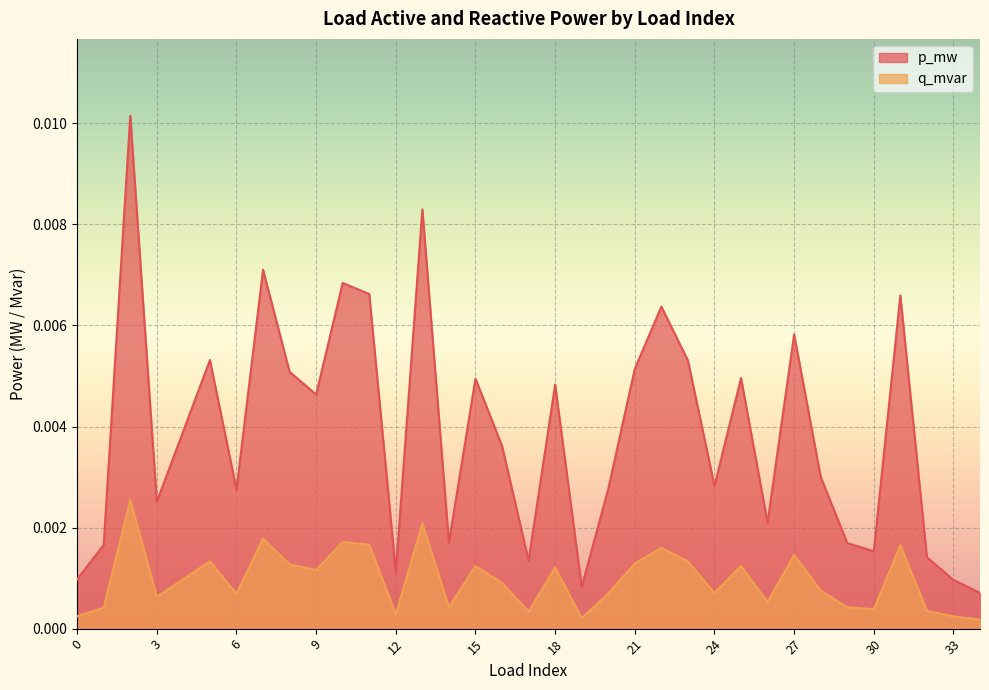

Is the value of p_mw at 12 greater than the value of q_mvar at 11?

No